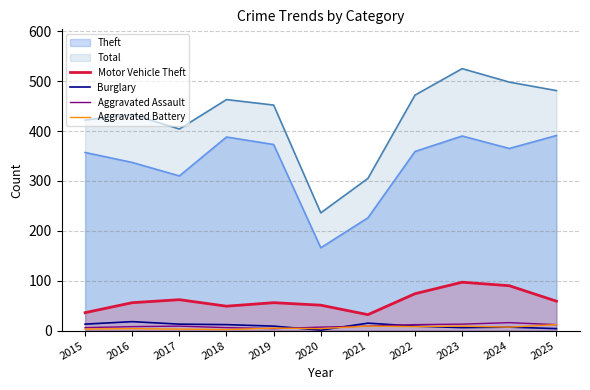

At how many categories does at least one series exceed 73?

11